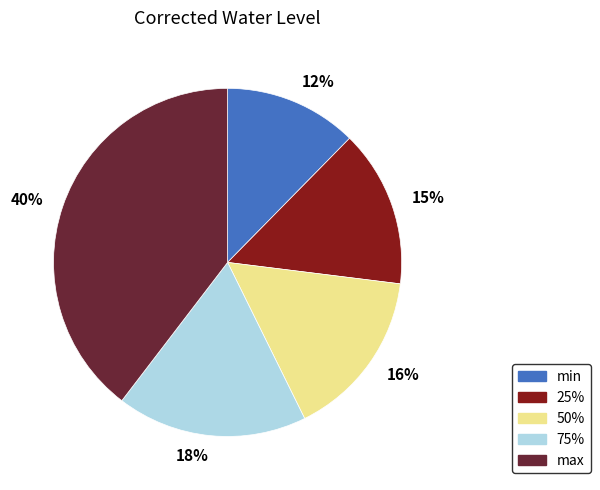

Is it true that 18% is 18% of the pie?

True